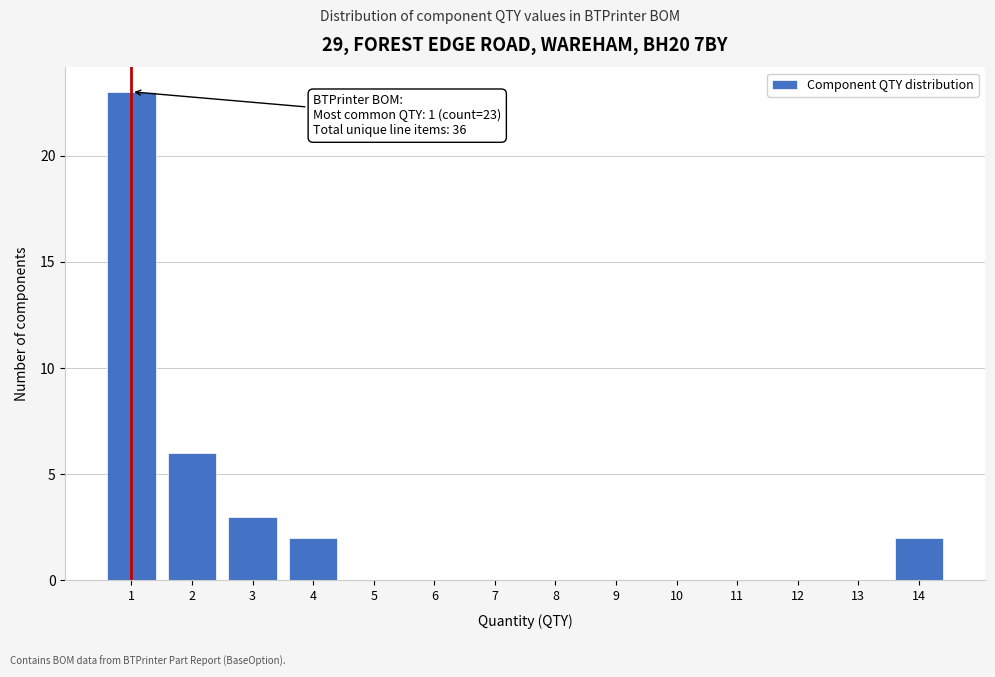

Which range on the x-axis has the tallest bar?

0.5 to 1.5